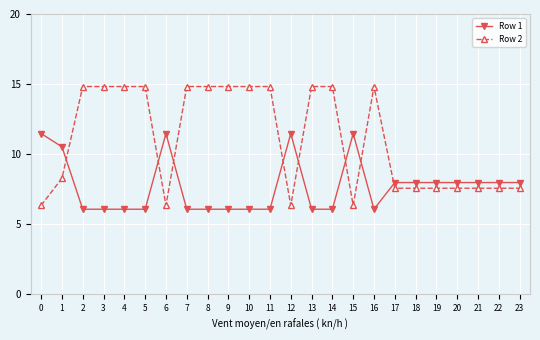

How many series are shown in this chart?

2